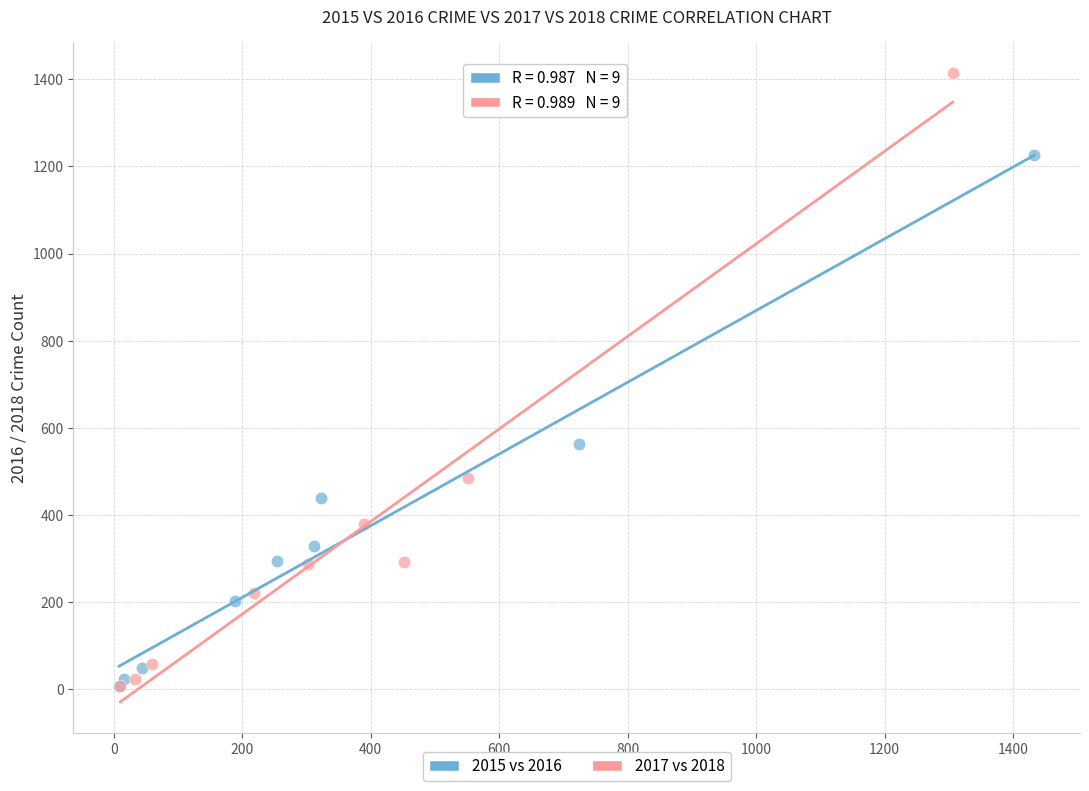

Which series reaches the maximum Y coordinate?

2017 vs 2018